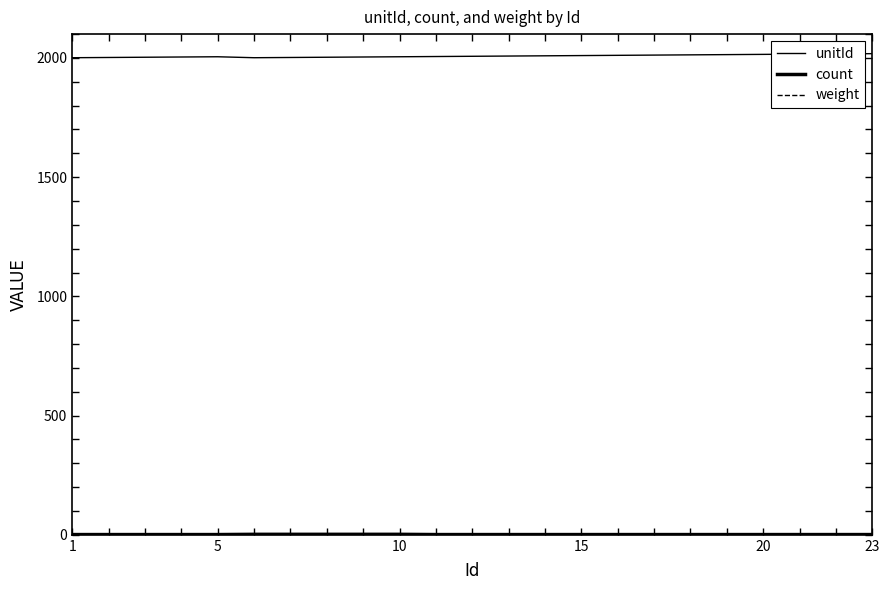

At which category is the sum across all series the highest?

23